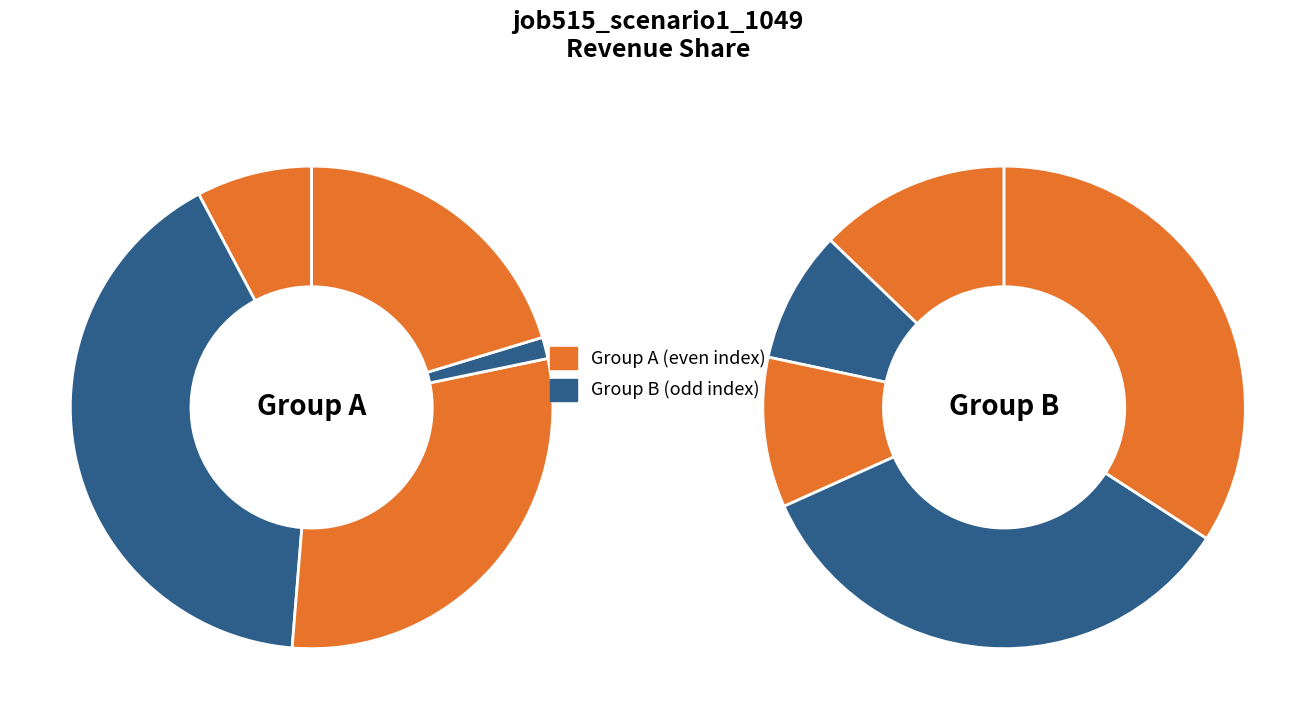

The in22 slice represents 2% of the pie. True or false?

False